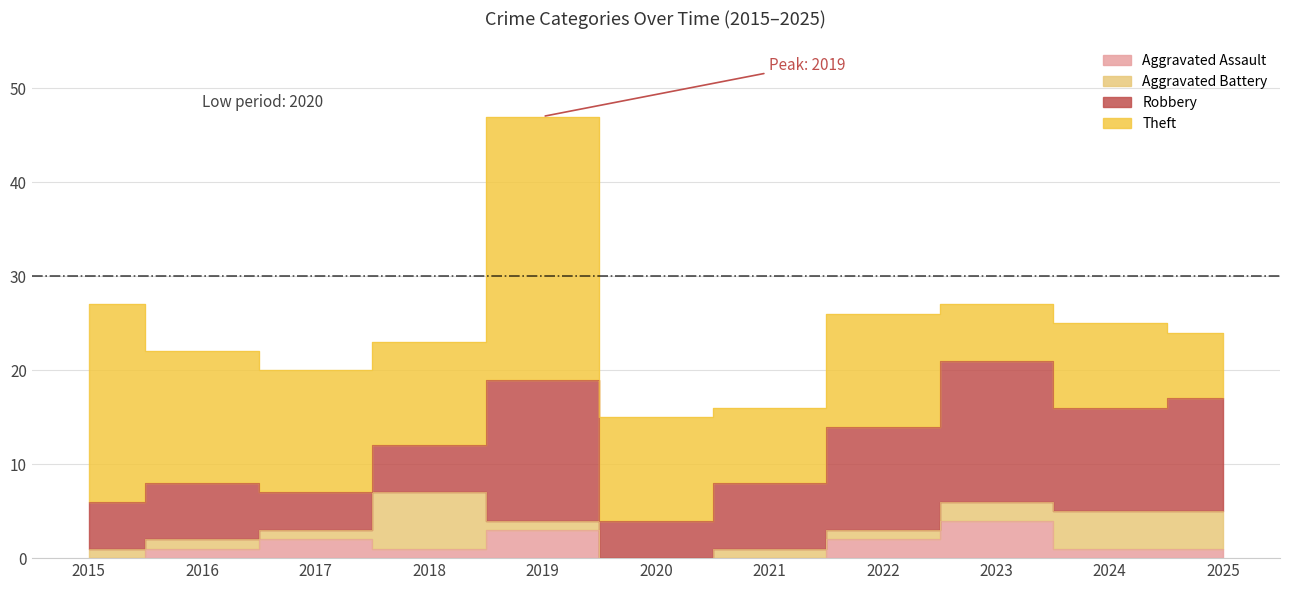

At which category does Theft reach its first local peak?

2019